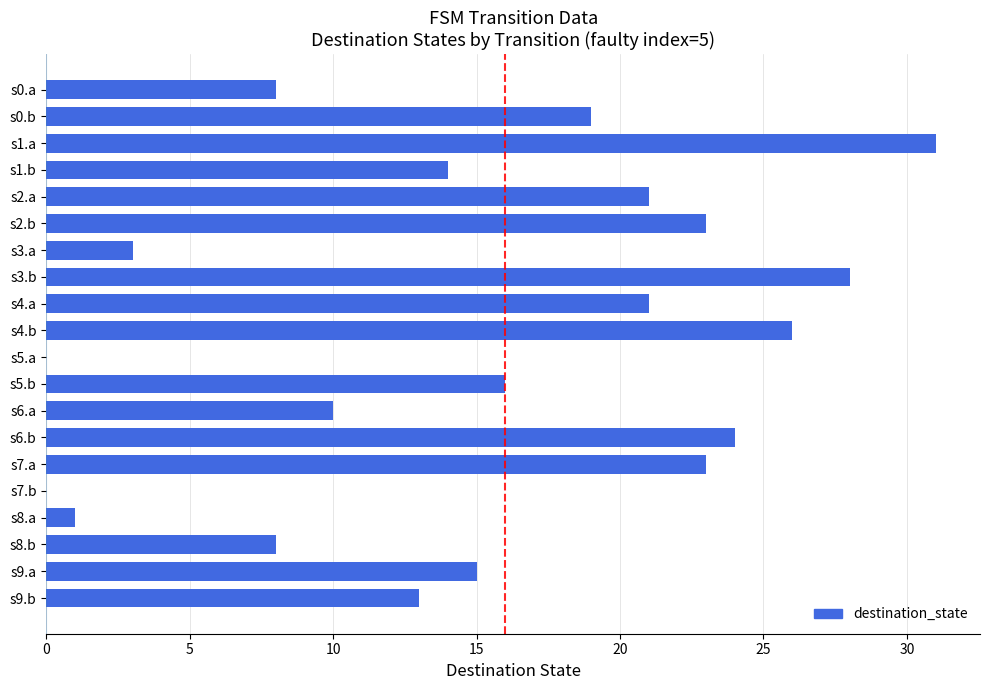

Reading top to bottom, what are all the values shown in this chart?

s0.a=8	s0.b=19	s1.a=31	s1.b=14	s2.a=21	s2.b=23	s3.a=3	s3.b=28	s4.a=21	s4.b=26	s5.a=0	s5.b=16	s6.a=10	s6.b=24	s7.a=23	s7.b=0	s8.a=1	s8.b=8	s9.a=15	s9.b=13